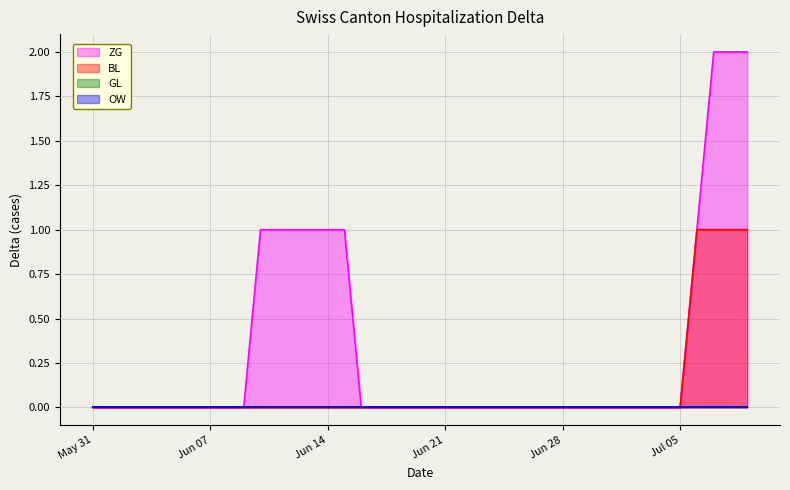

At how many categories does at least one series exceed 0?

10